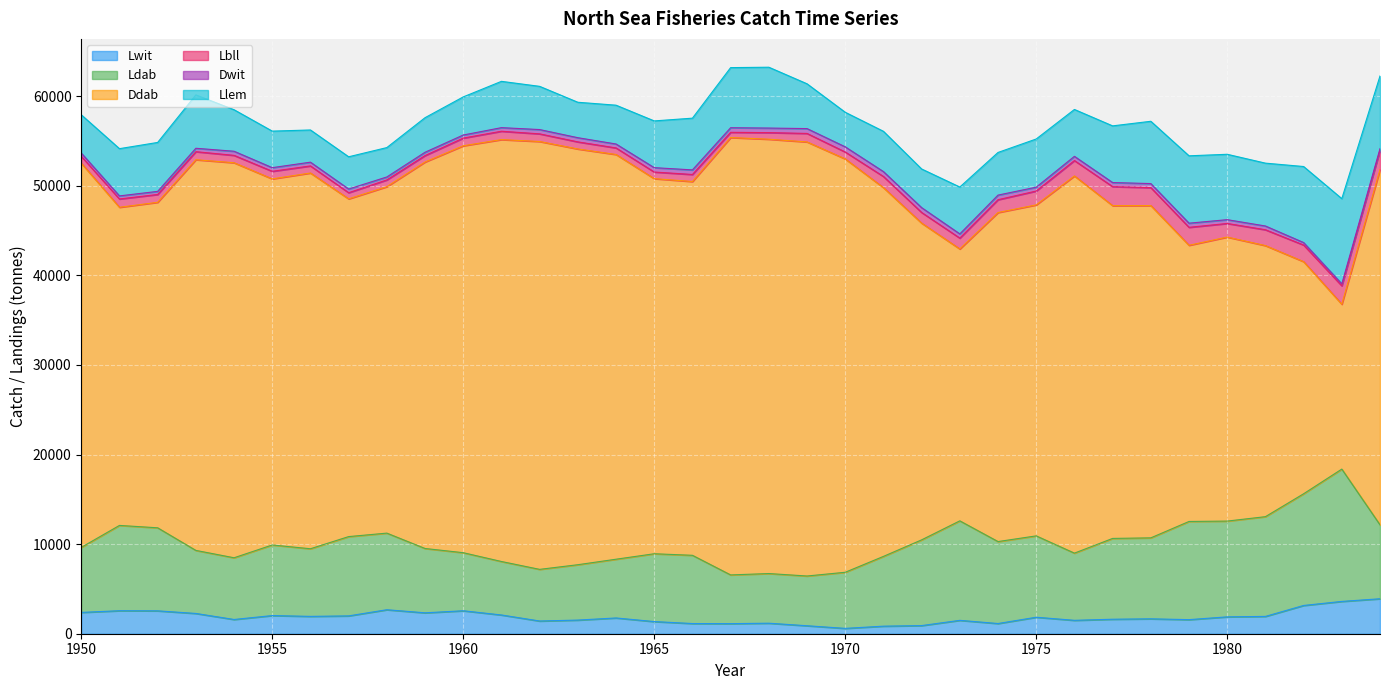

What is the total value across all series at 1975?

55225.2